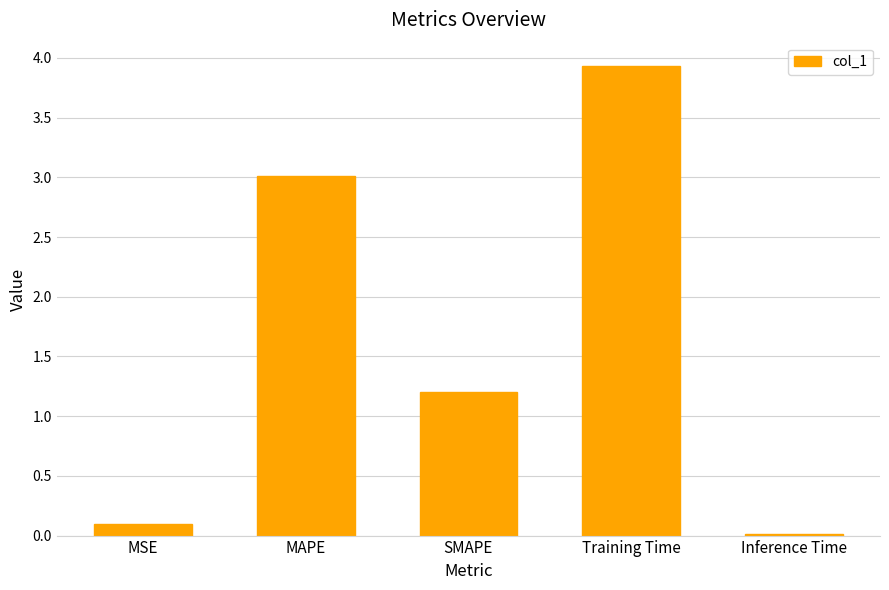

What is the label of the 5th bar from the right?

MSE